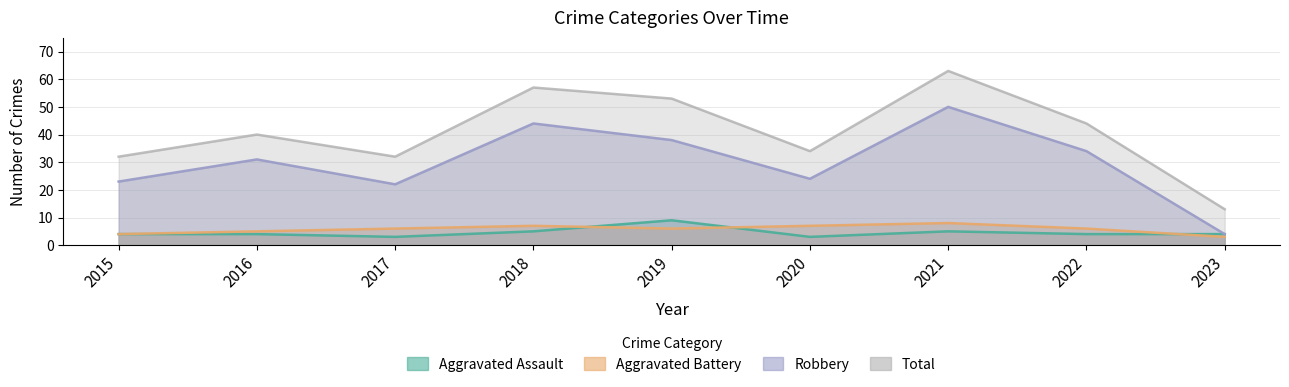

What are all the series names shown in the legend?

Aggravated Assault, Aggravated Battery, Robbery, Total